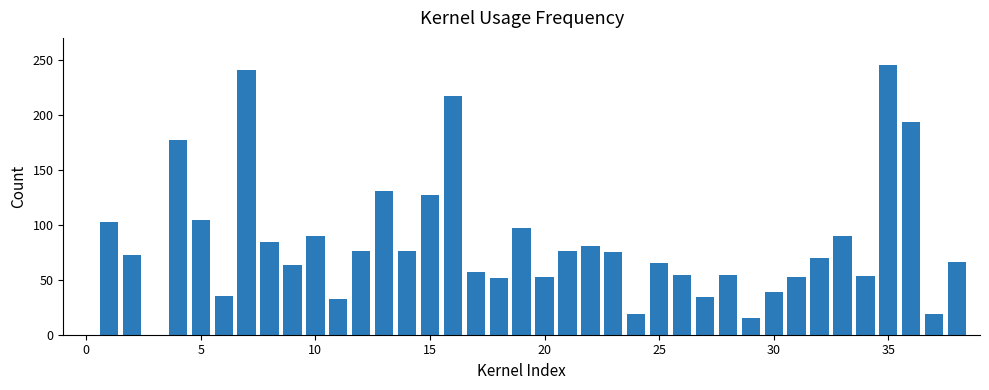

What is the greatest value displayed?

245.0